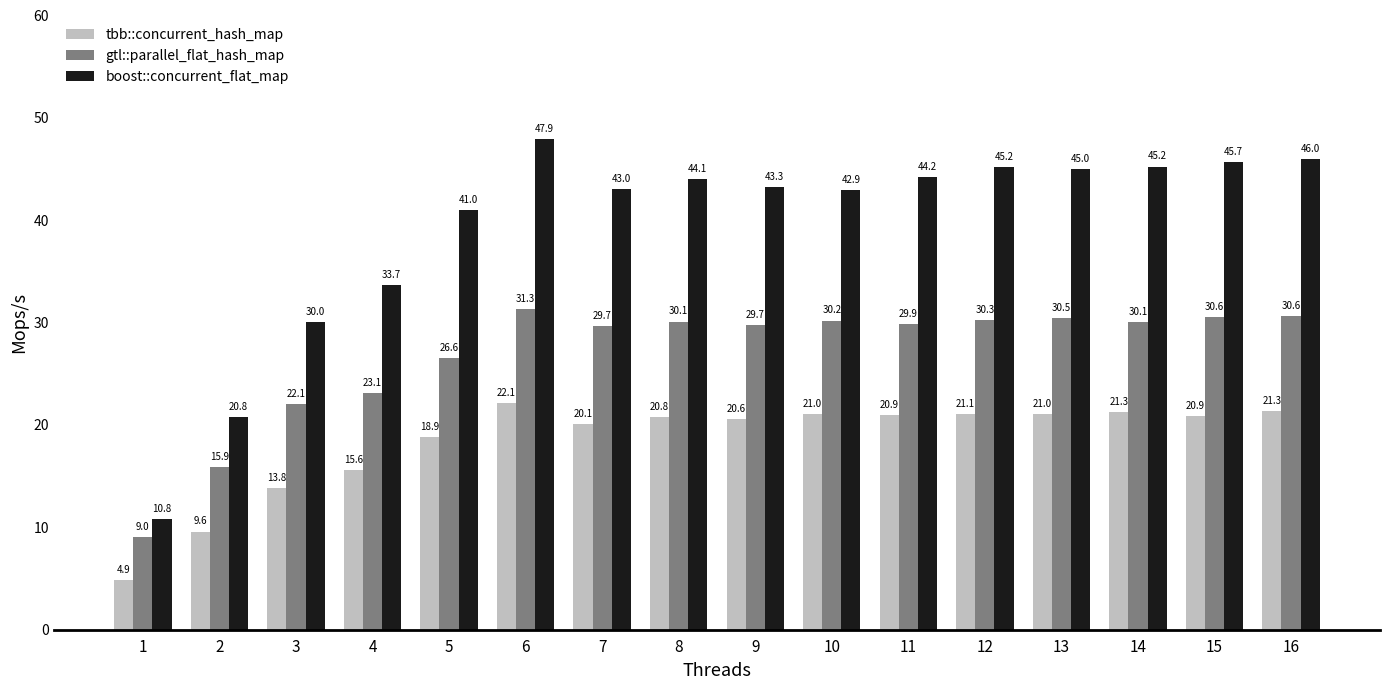

Rank the series at 13 from highest to lowest value.

boost::concurrent_flat_map, gtl::parallel_flat_hash_map, tbb::concurrent_hash_map